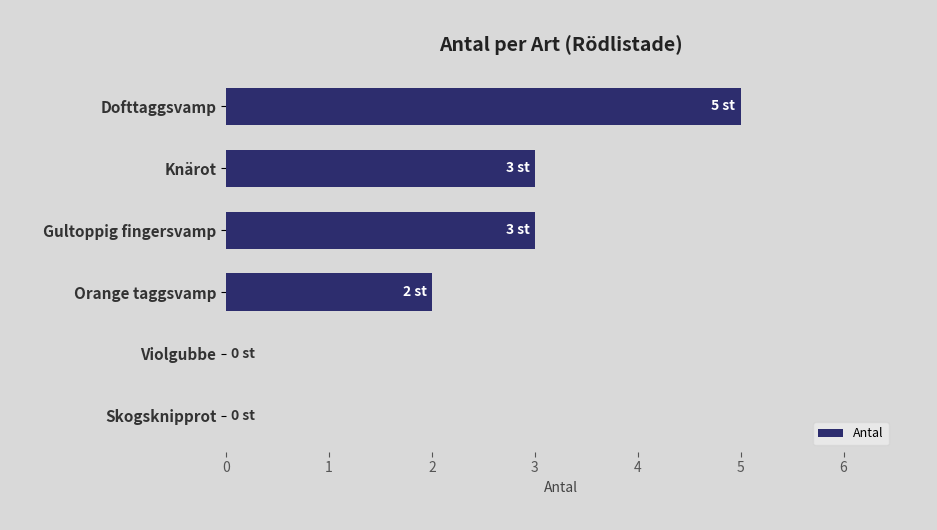

Between Dofttaggsvamp and Gultoppig fingersvamp, which is larger?

Dofttaggsvamp